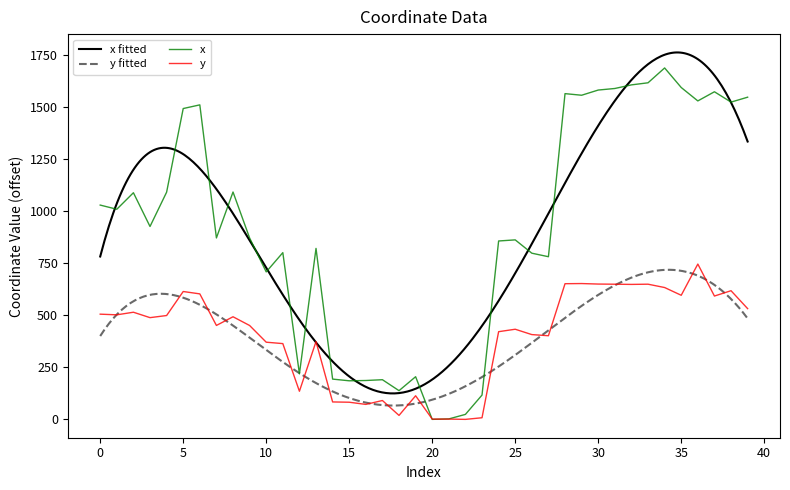

What is the spread (max minus min) of values at 38?

904.6